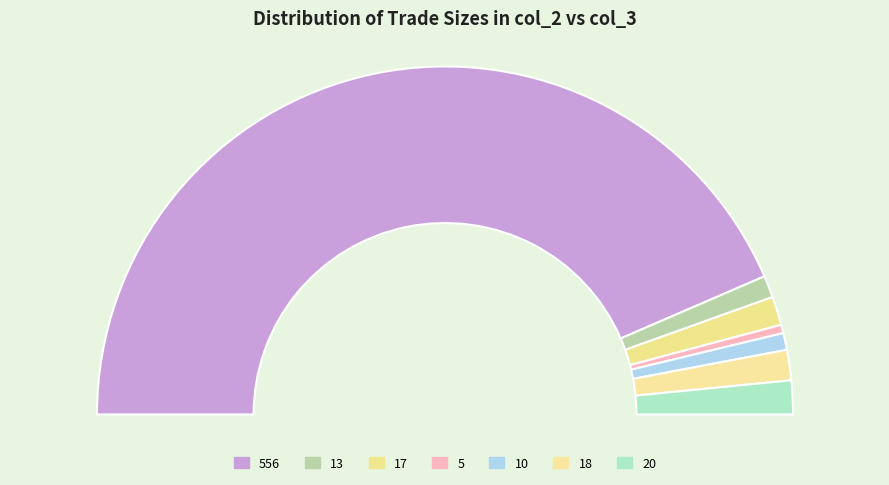

To the nearest percent, what is the difference between the 20 and 10 slice percentages?

1%